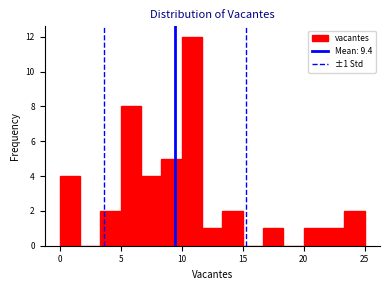

Around what value on the x-axis is the tallest bar? Give the approximate position of its centre, as read against the axis.

11.0